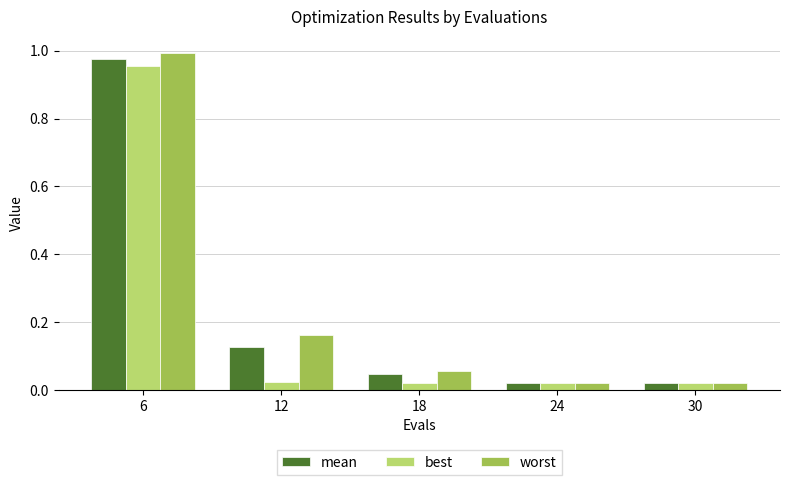

True or false: best has a value of 1.0 at 6.

True